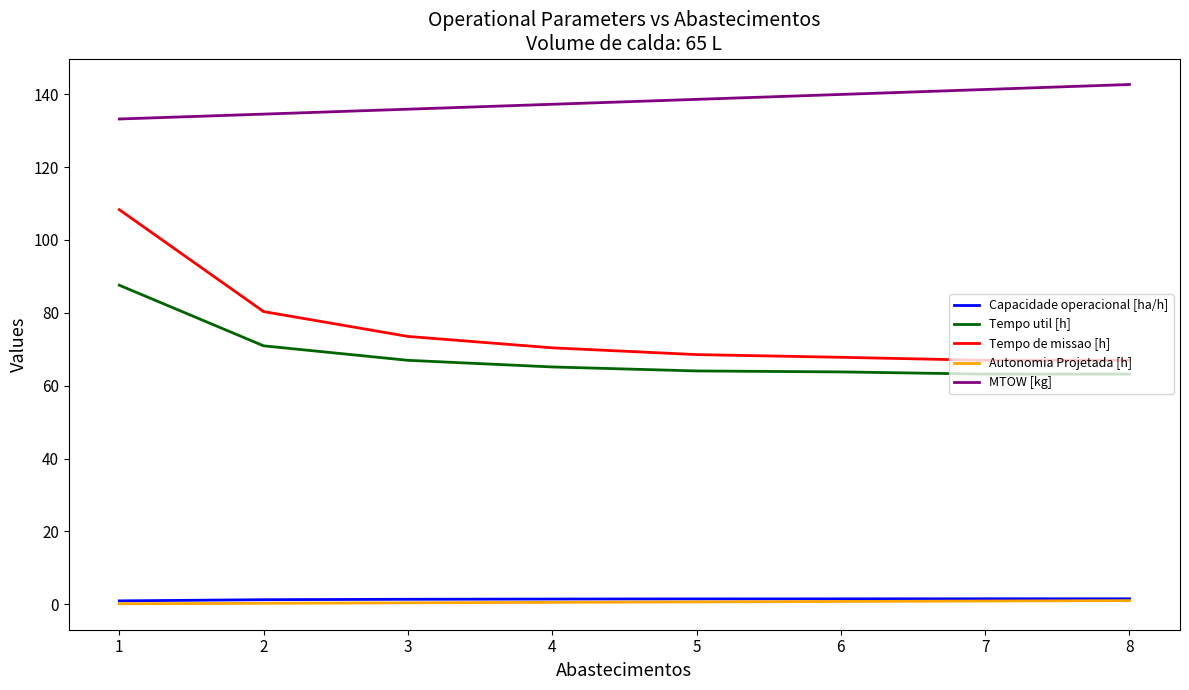

What is the highest value of the MTOW [kg] series?

142.7